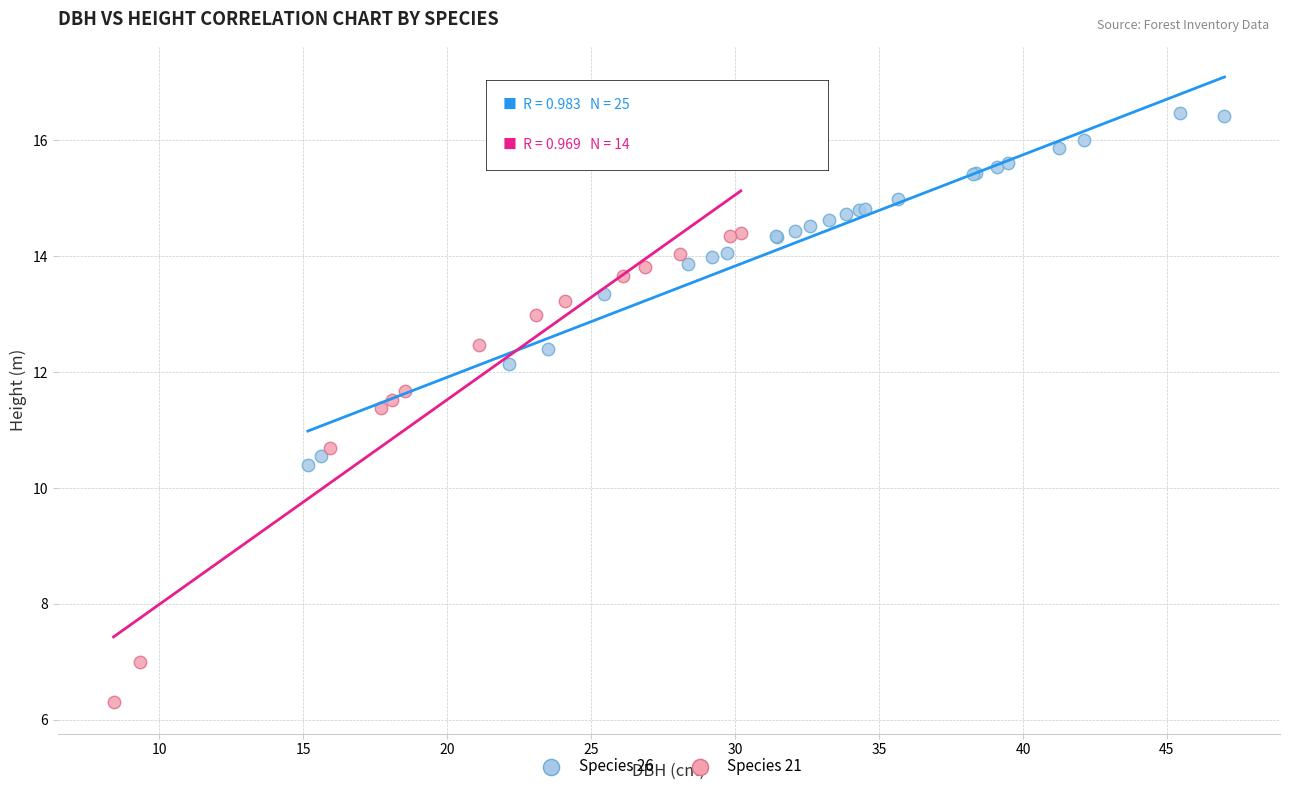

Which series reaches the minimum Y coordinate?

Species 21